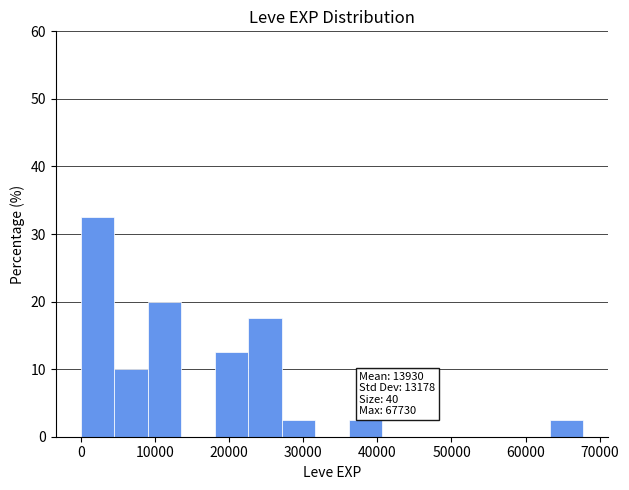

Which range on the x-axis has the tallest bar?

0 to 5000